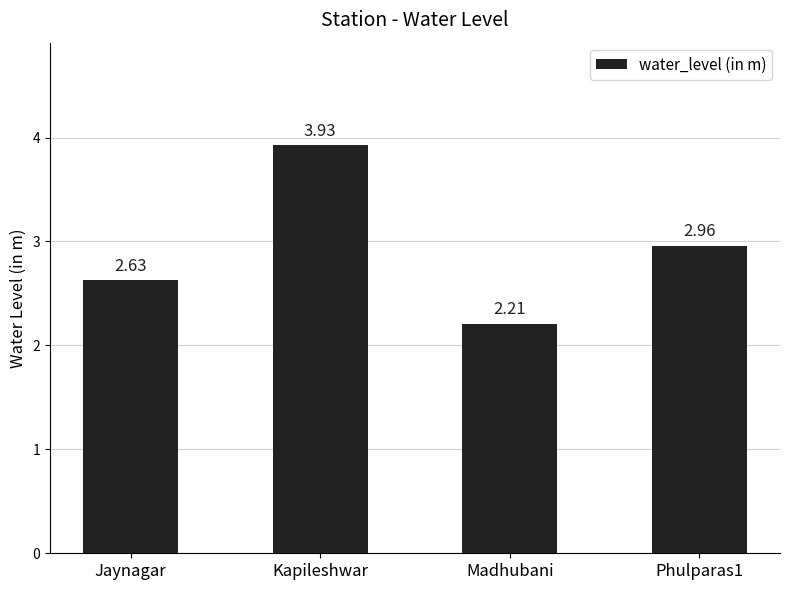

How many bars are there in total?

4